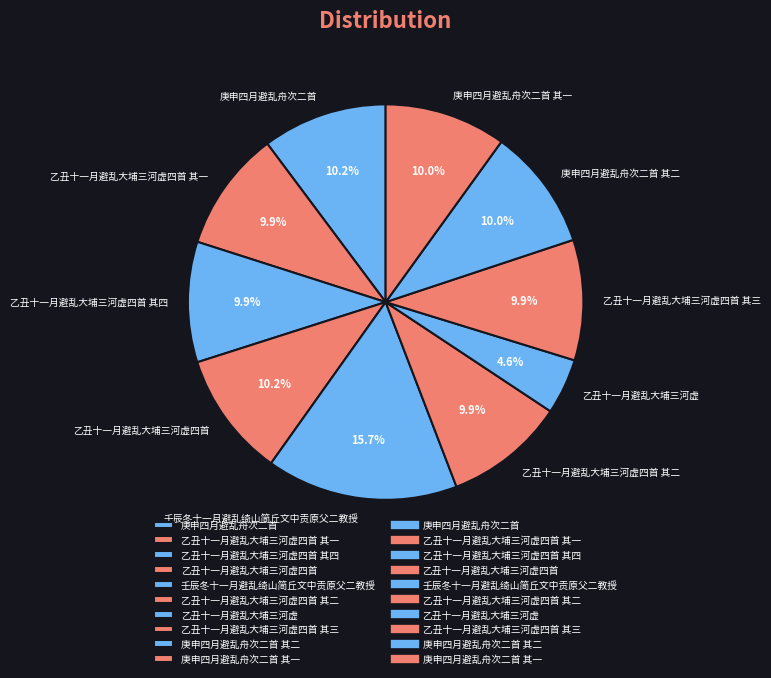

Which category has the biggest portion of the pie?

壬辰冬十一月避乱绮山简丘文中贡原父二教授